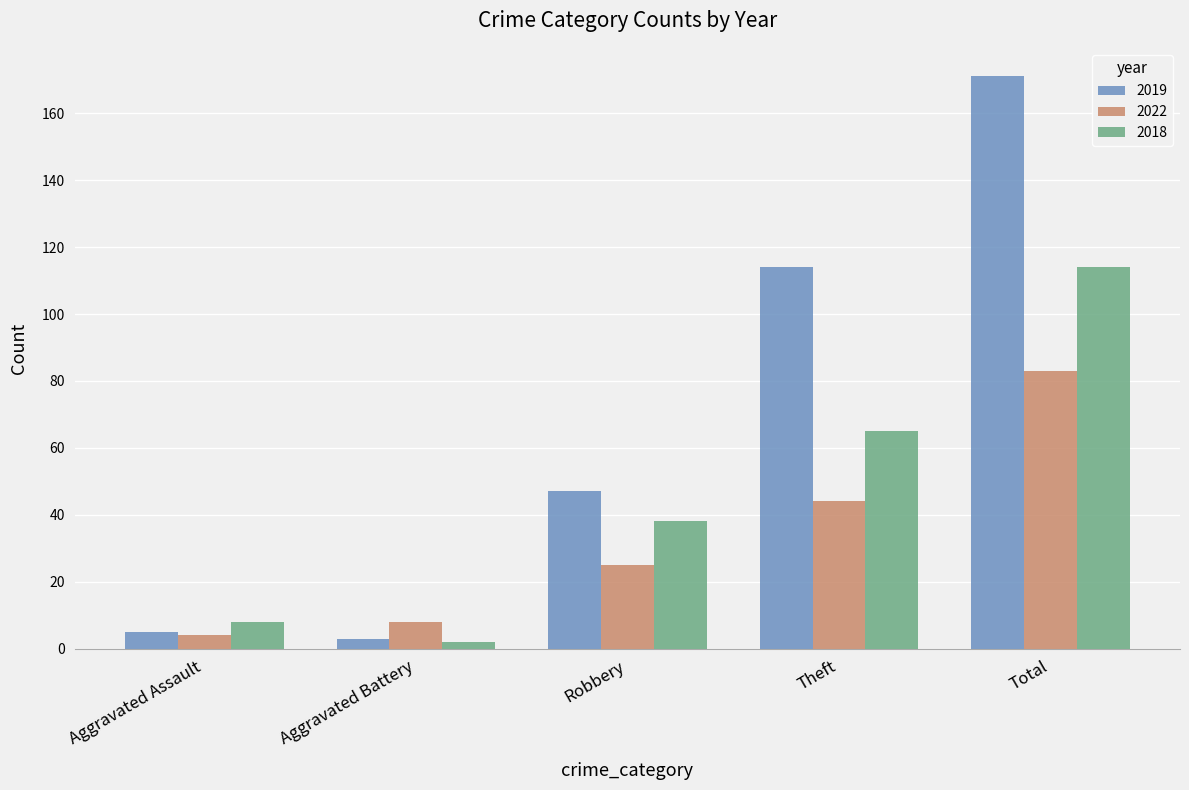

At how many categories does at least one series exceed 122?

1